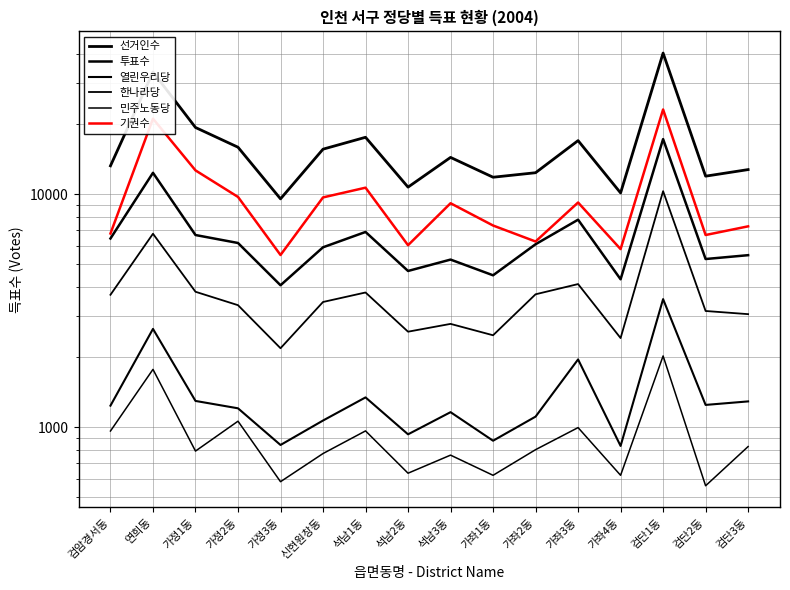

How many data points in 한나라당 are above 3443?

7